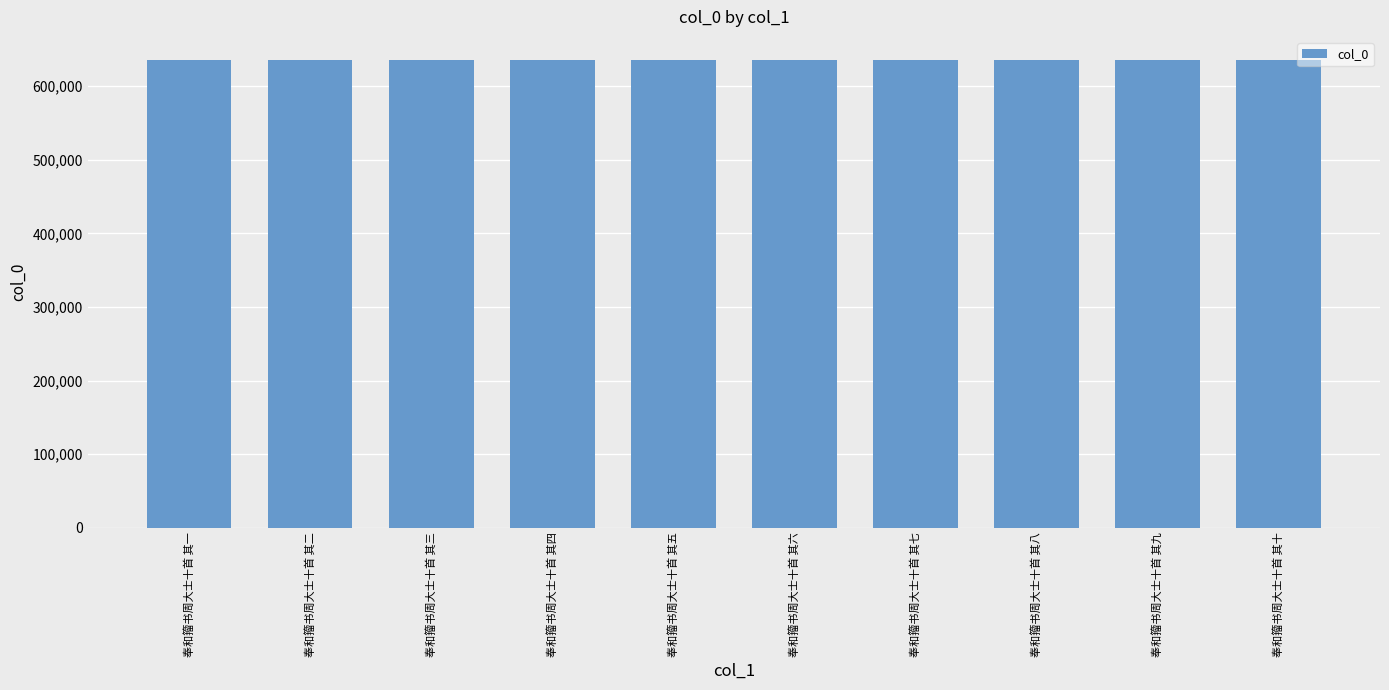

Approximately how many times larger is the value at 奉和籀书周大士十首 其九 compared to 奉和籀书周大士十首 其三?

1.0